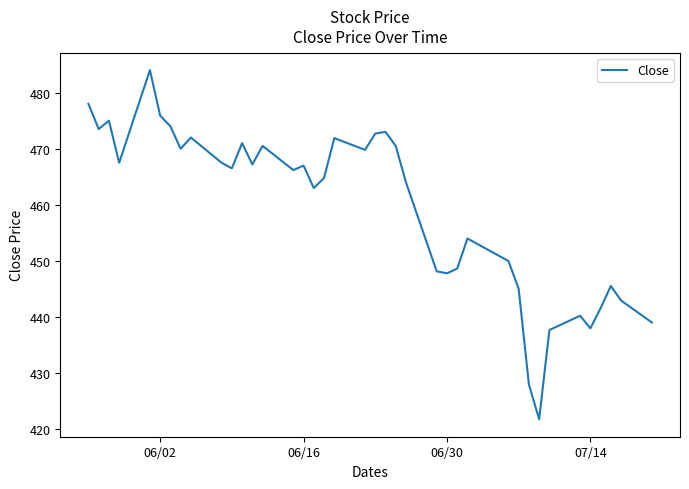

What is the maximum value shown in the chart?

484.0